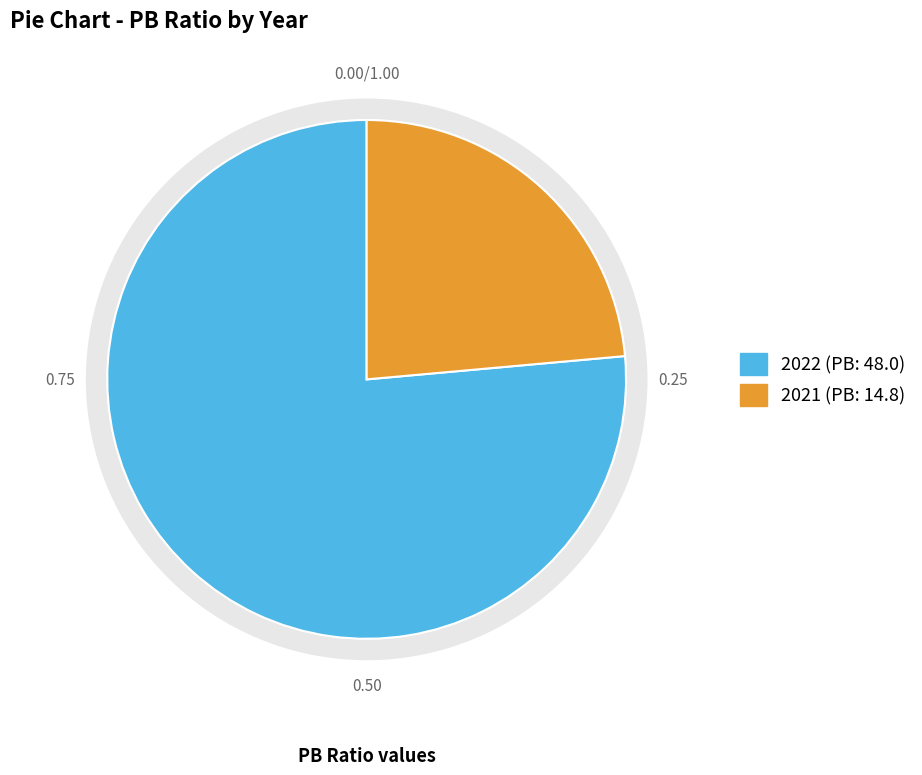

To the nearest percent, what portion does 2021 represent?

24%